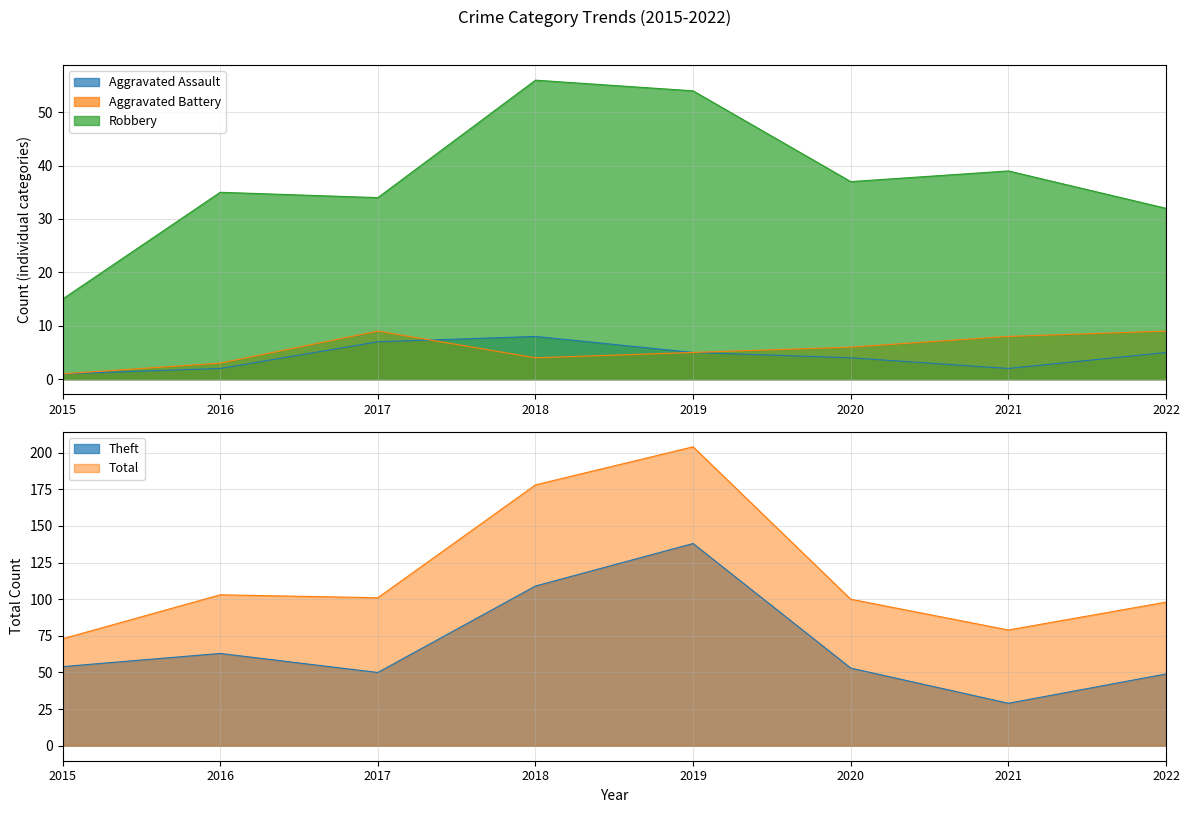

Reading left to right, transcribe all the data shown in this chart.

Aggravated Assault: 1	2	7	8	5	4	2	5
Aggravated Battery: 1	3	9	4	5	6	8	9
Robbery: 15	35	34	56	54	37	39	32
Theft: 54	63	50	109	138	53	29	49
Total: 73	103	101	178	204	100	79	98